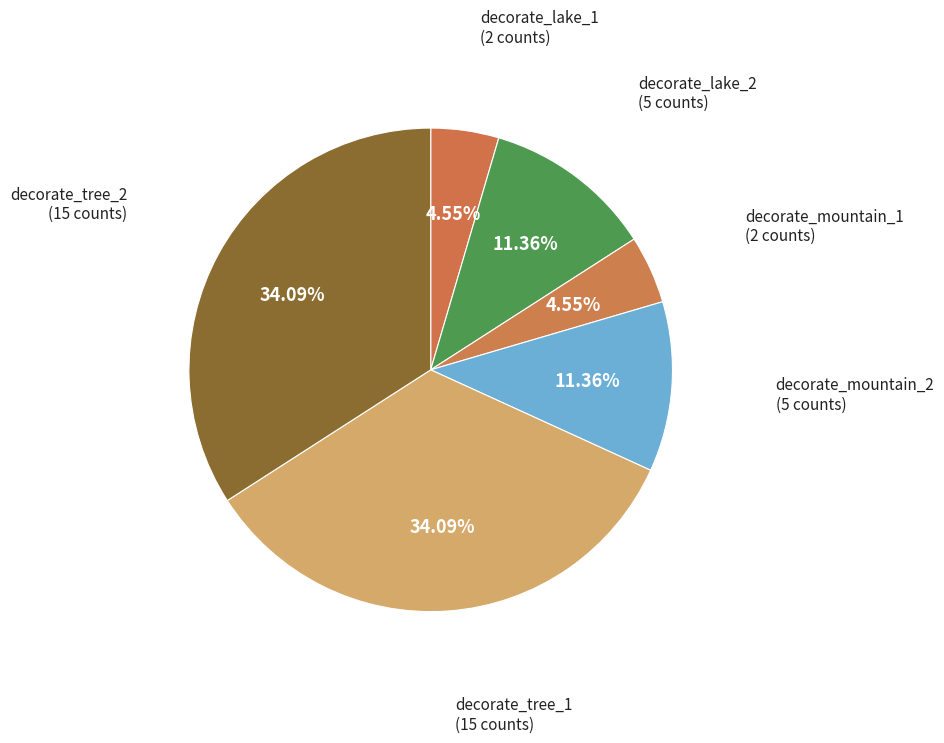

Is there a majority slice in this chart?

No